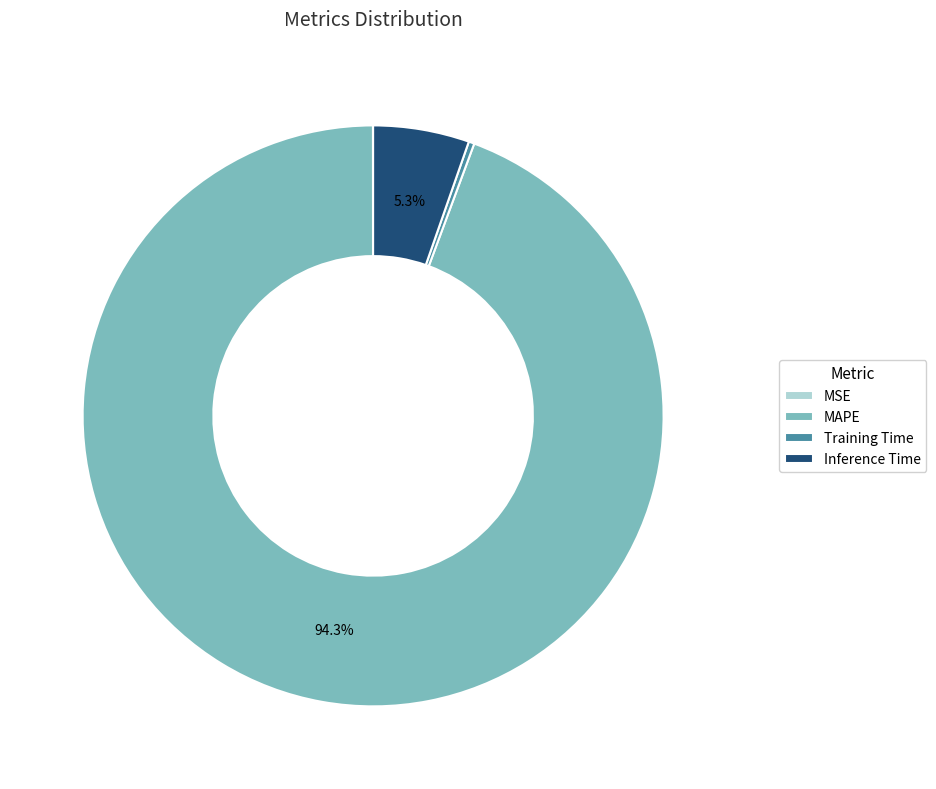

Combined, do Inference Time and MAPE account for over 50%?

Yes